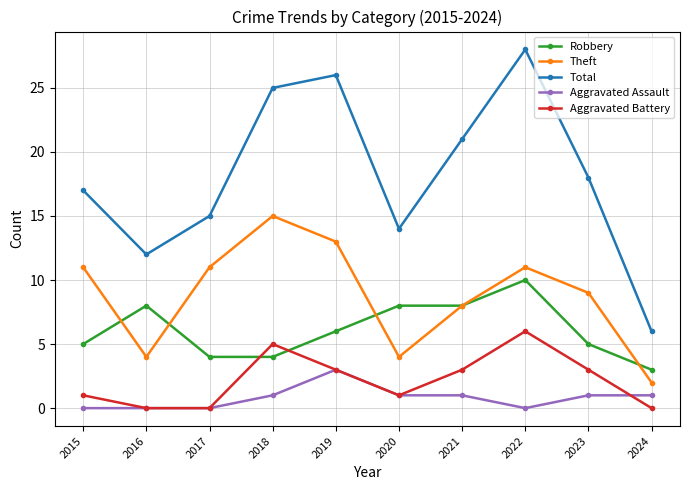

True or false: Aggravated Assault and Robbery cross at least once.

False